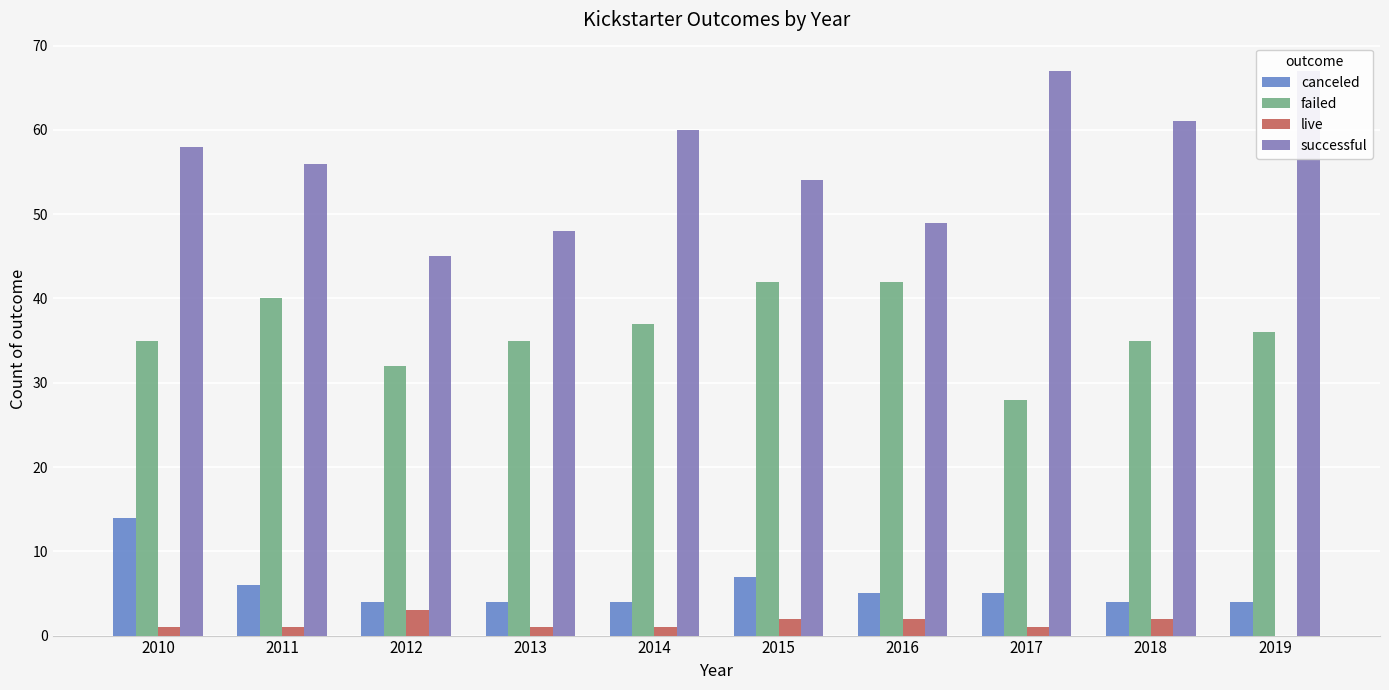

Which category has the highest value in the live series?

2012